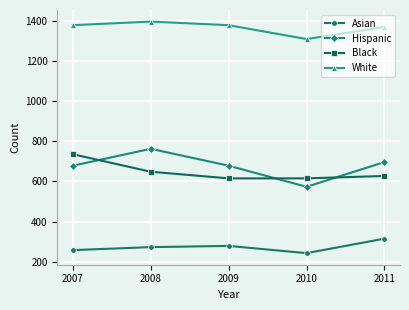

What are all the series names shown in the legend?

Asian, Hispanic, Black, White